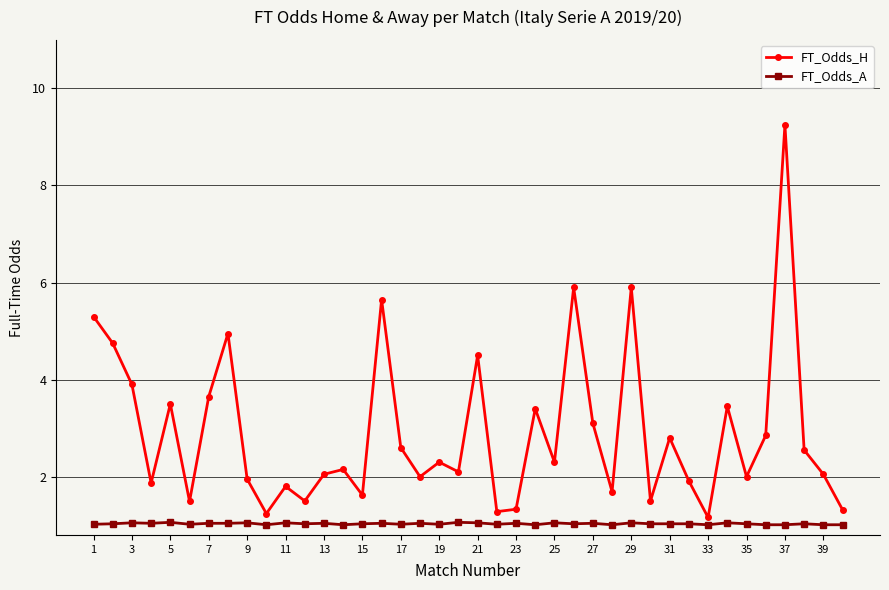

True or false: FT_Odds_H and FT_Odds_A cross at least once.

False